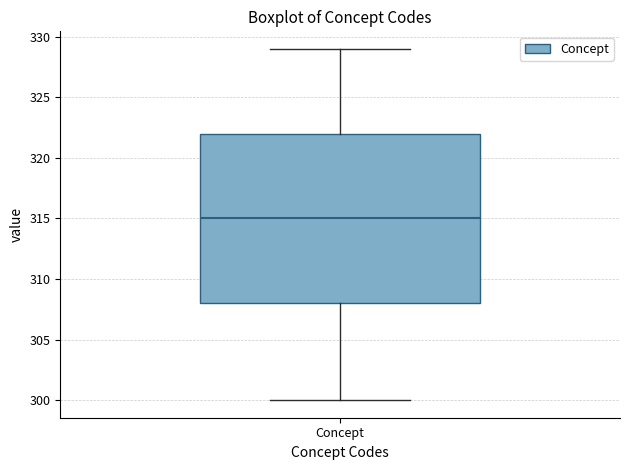

Read this box plot against the y-axis: the position of the median line, the range covered by the box, and the ends of both whiskers. The values are not printed on the chart, so give them approximately, as read against the axis.

median 315, box 308 to 322, whiskers 300 to 329